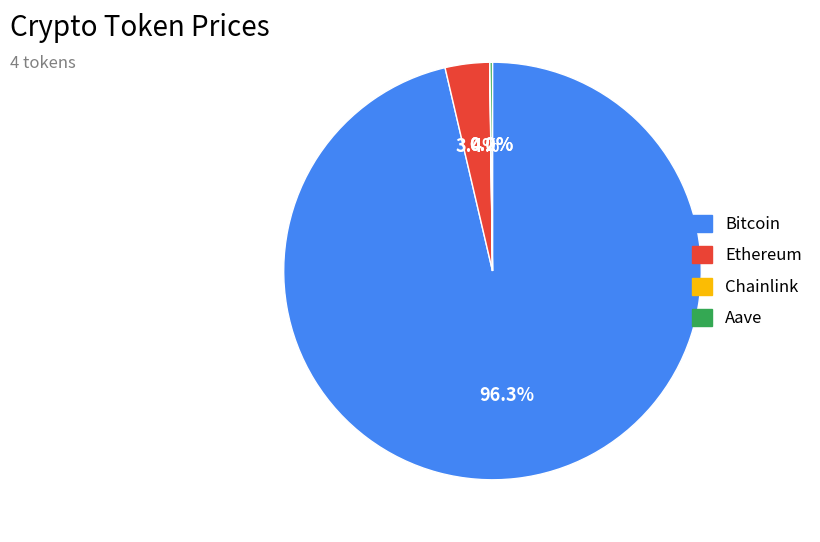

Is there a majority slice in this chart?

Yes